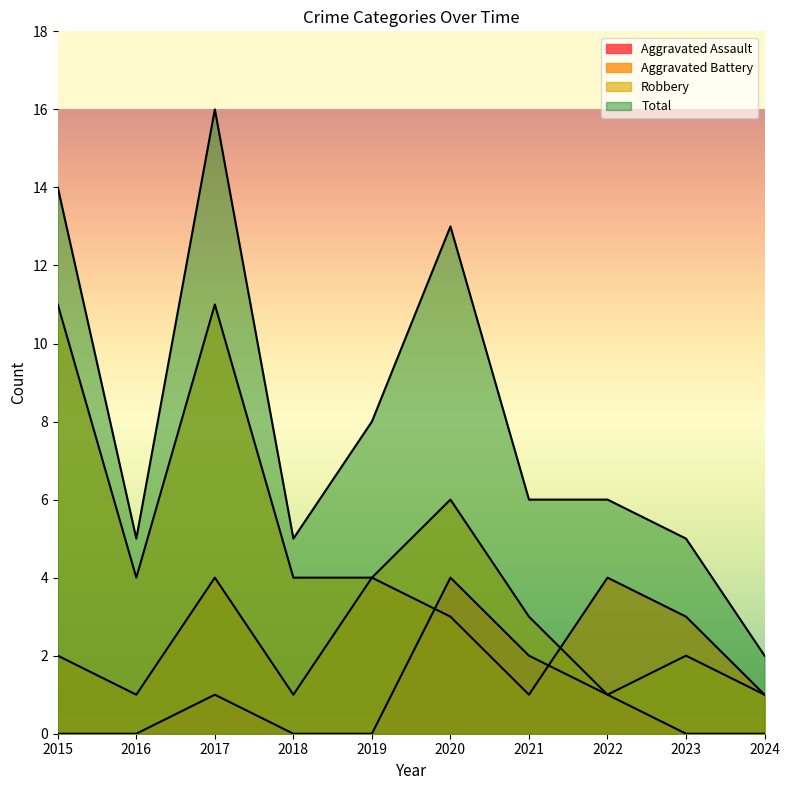

Reading right to left, transcribe all the data shown in this chart.

Aggravated Assault: 0	0	1	2	4	0	0	1	0	0
Aggravated Battery: 1	3	4	1	3	4	1	4	1	2
Robbery: 1	2	1	3	6	4	4	11	4	11
Total: 2	5	6	6	13	8	5	16	5	14